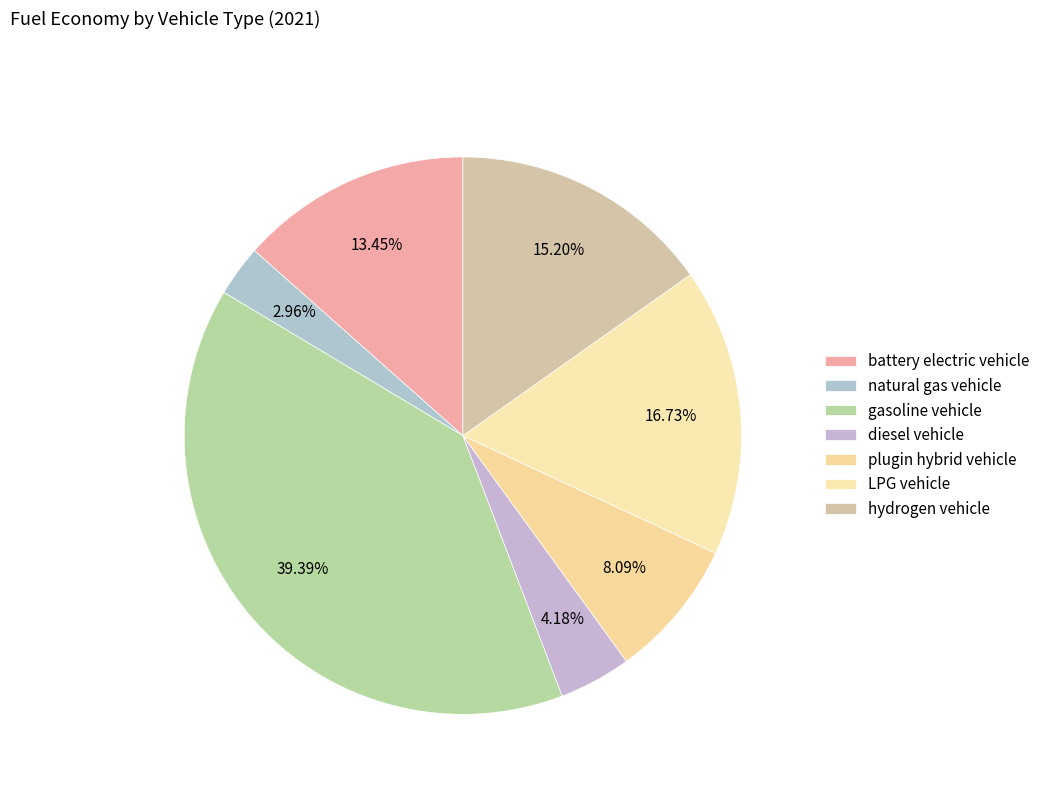

Count the number of slices in the pie.

7